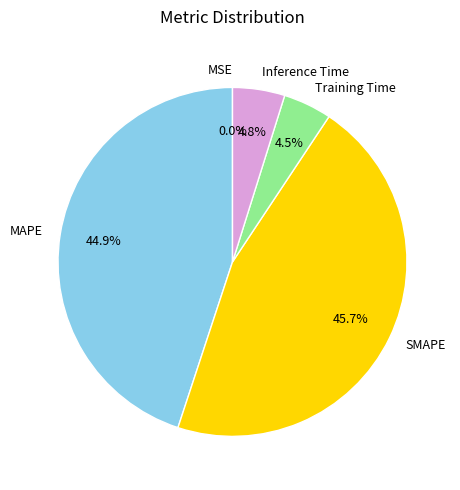

To the nearest percent, what percentage of the pie is Inference Time?

5%